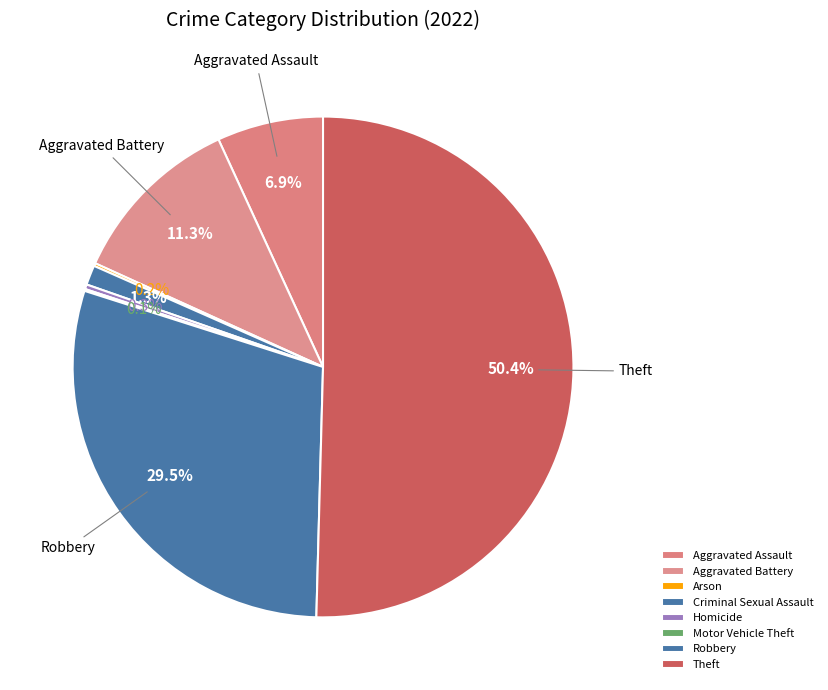

Is Theft the majority of the pie?

Yes